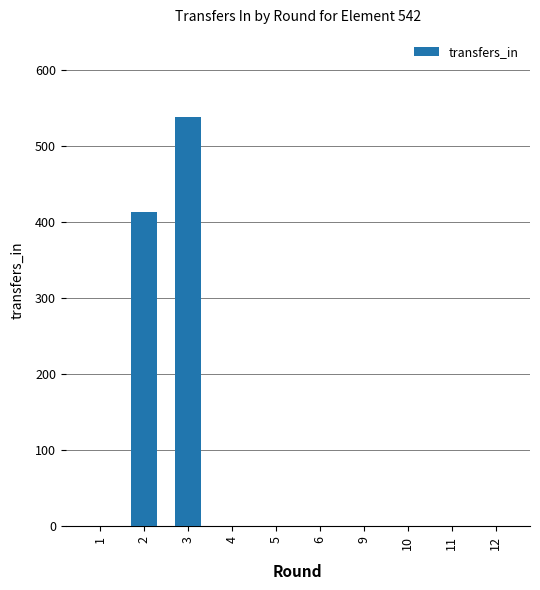

The value at 3 is 539. True or false?

True